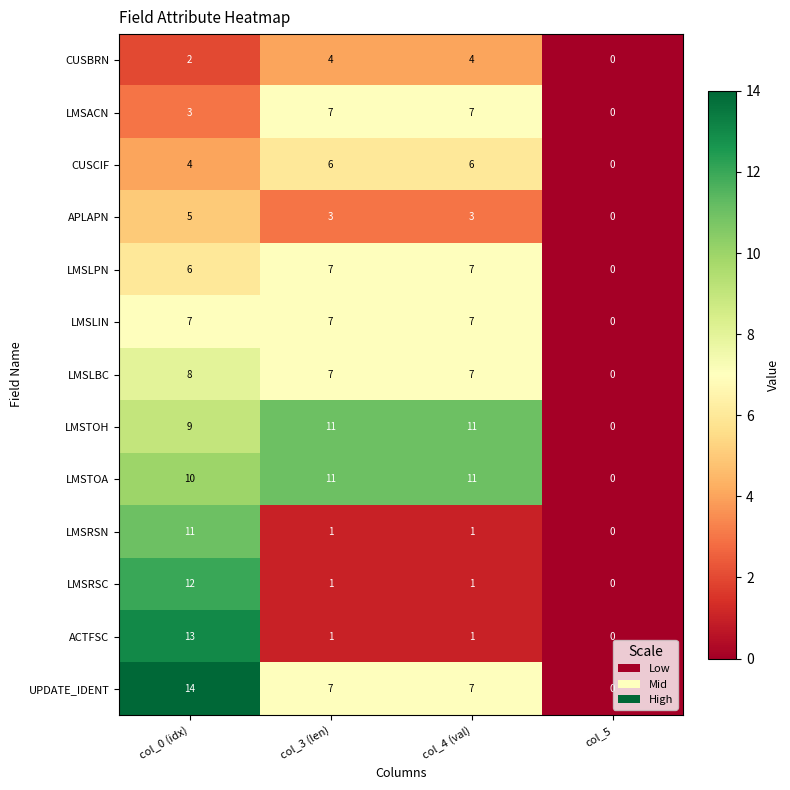

Count the APLAPN values in the range 3 to 5.

3